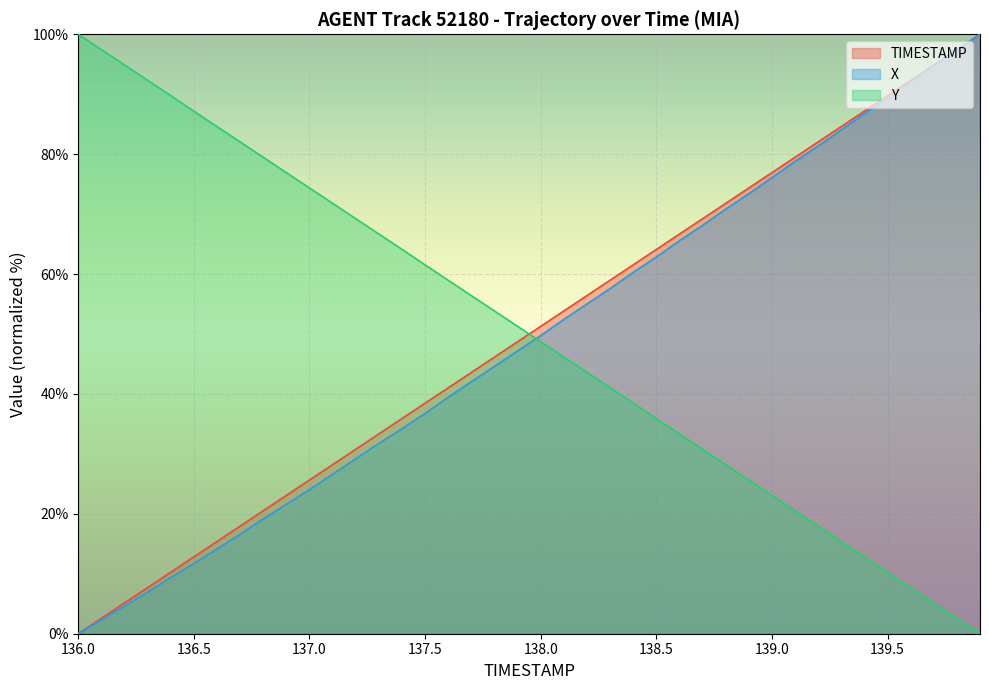

The value of X at 139.2 is 114.7. True or false?

False